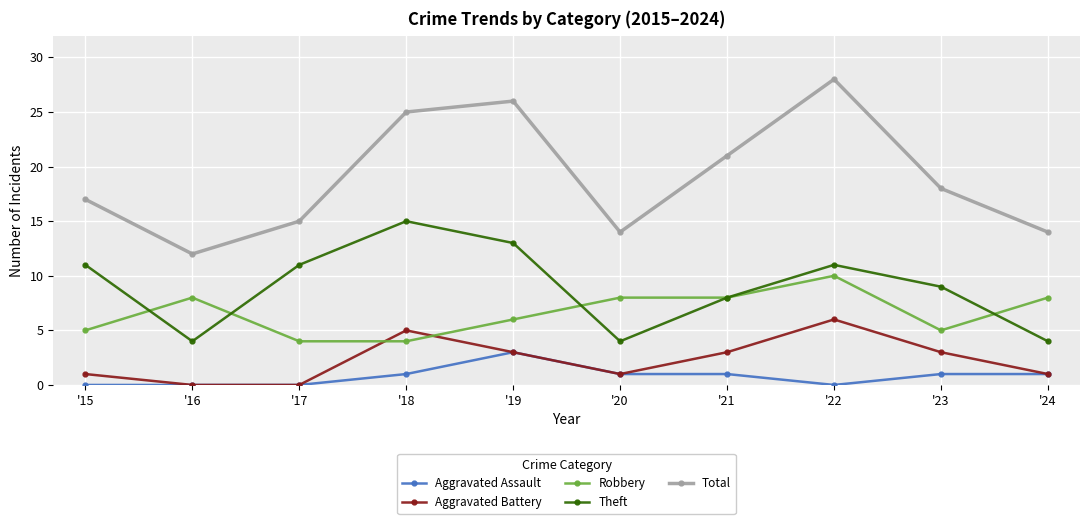

What is the sum of all Robbery values?

66